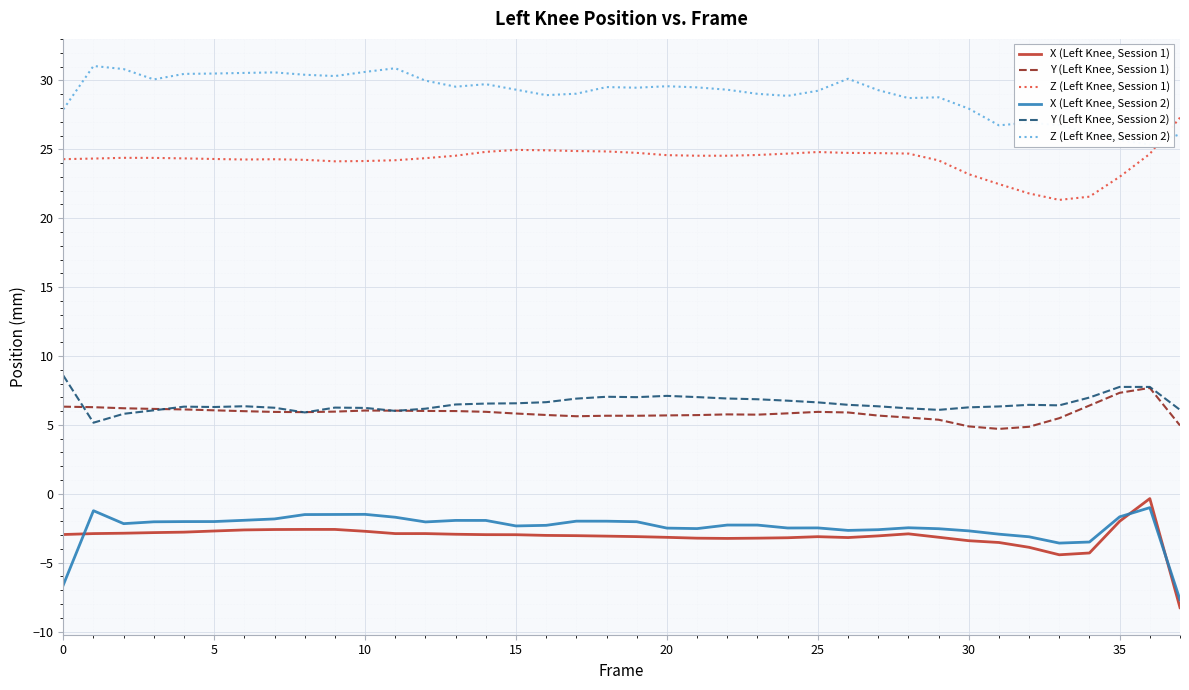

True or false: Y (Left Knee, Session 1) and Z (Left Knee, Session 1) intersect in this chart.

False